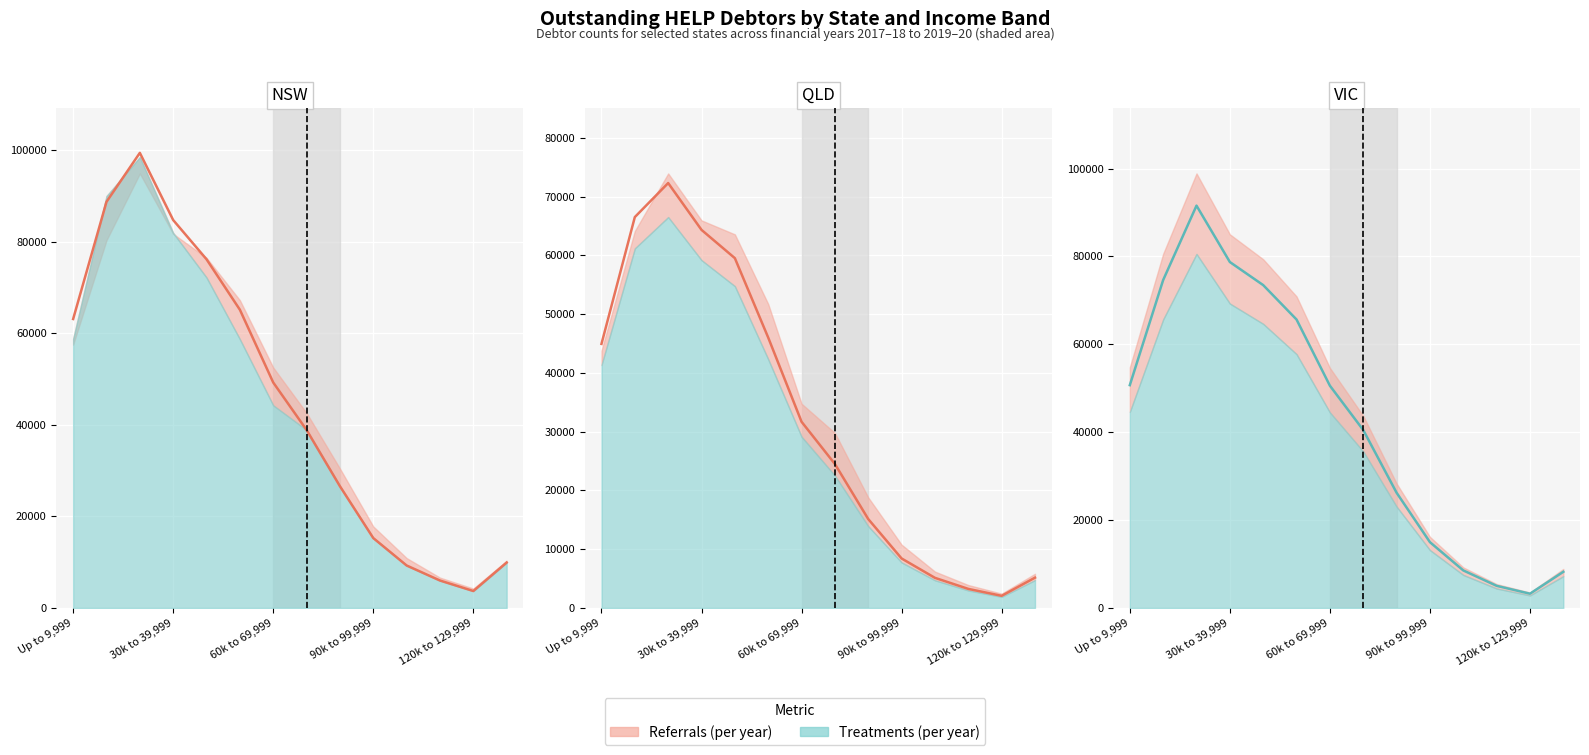

Reading left to right, extract all data points from this chart.

50705	74622	91553	78725	73469	65638	50578	40492	26222	14976	8545	5037	3246	8230